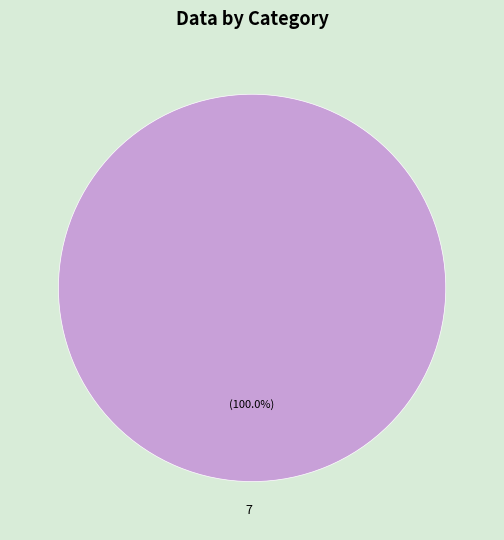

Rank the categories by value from lowest to highest.

7